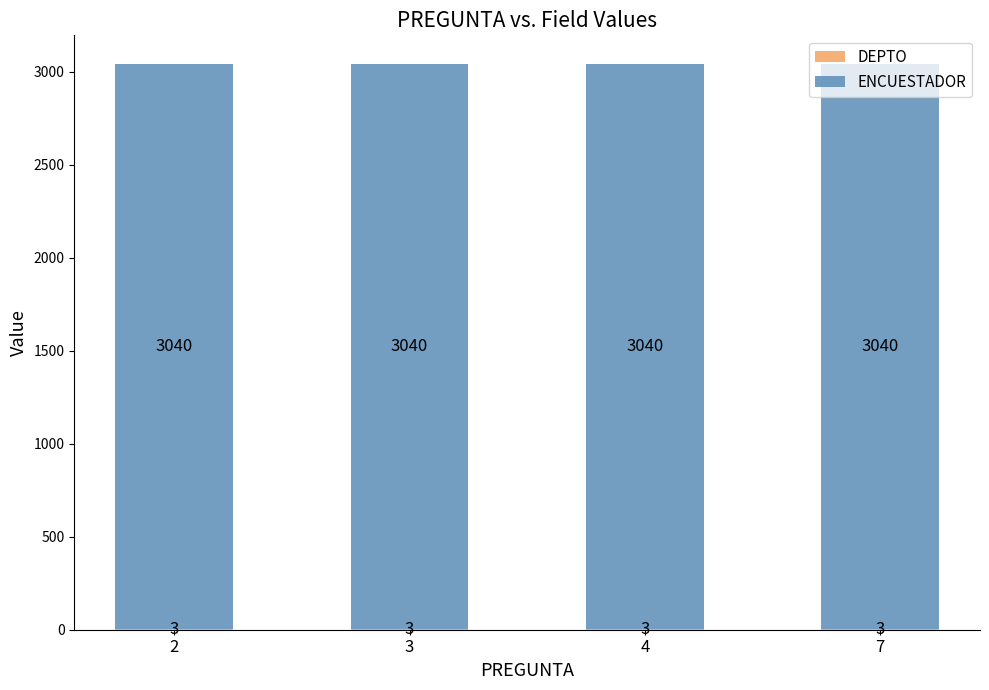

What is the total value across all series at 3?

3043